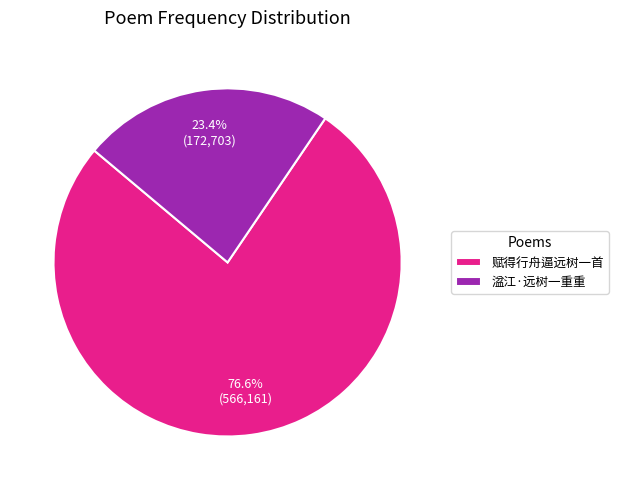

What is the majority slice?

赋得行舟逼远树一首